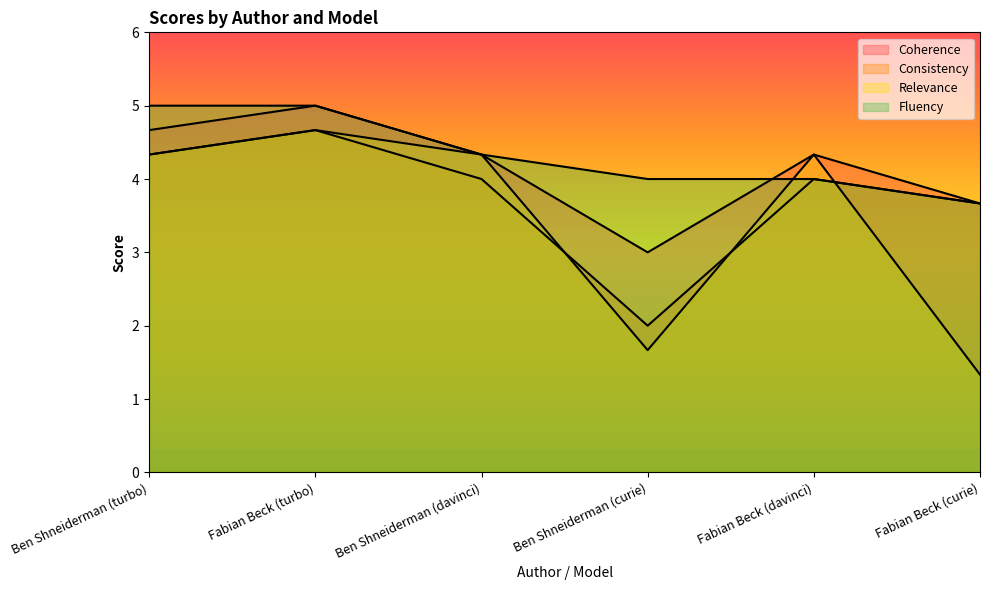

At how many categories does at least one series exceed 3?

6